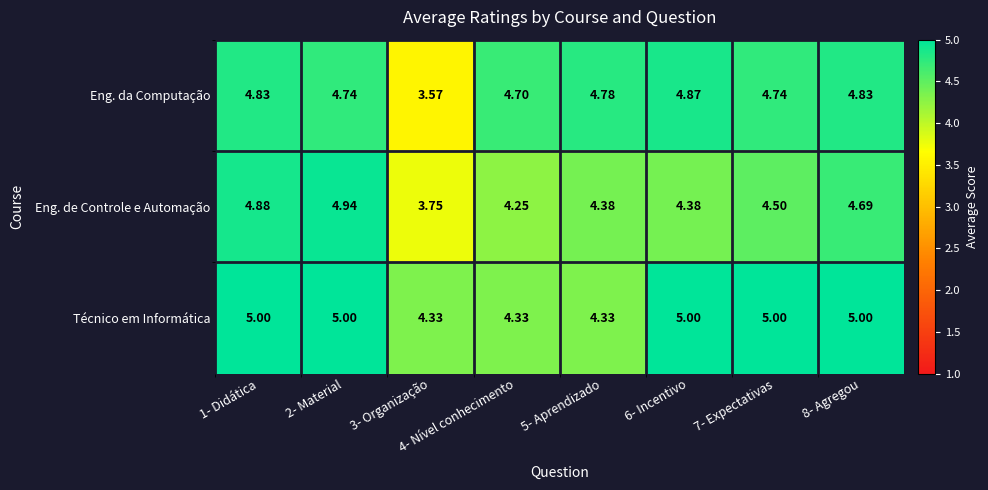

What is the spread (max minus min) of values at 8- Agregou?

0.3